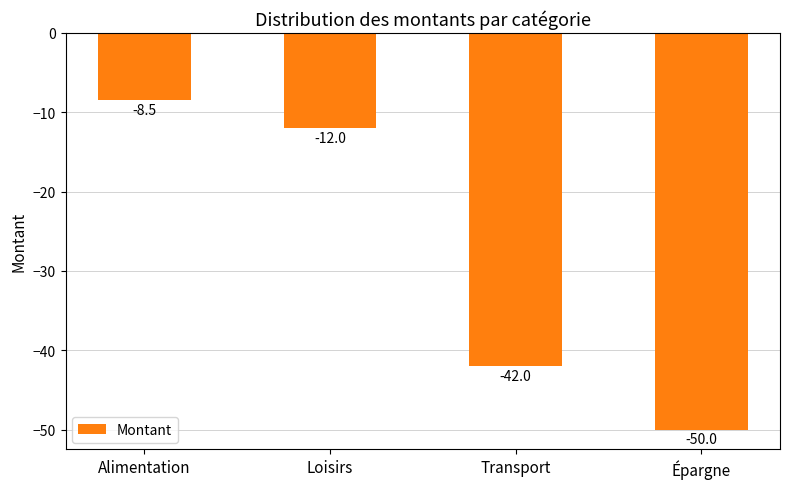

Read the value at Transport.

-42.0